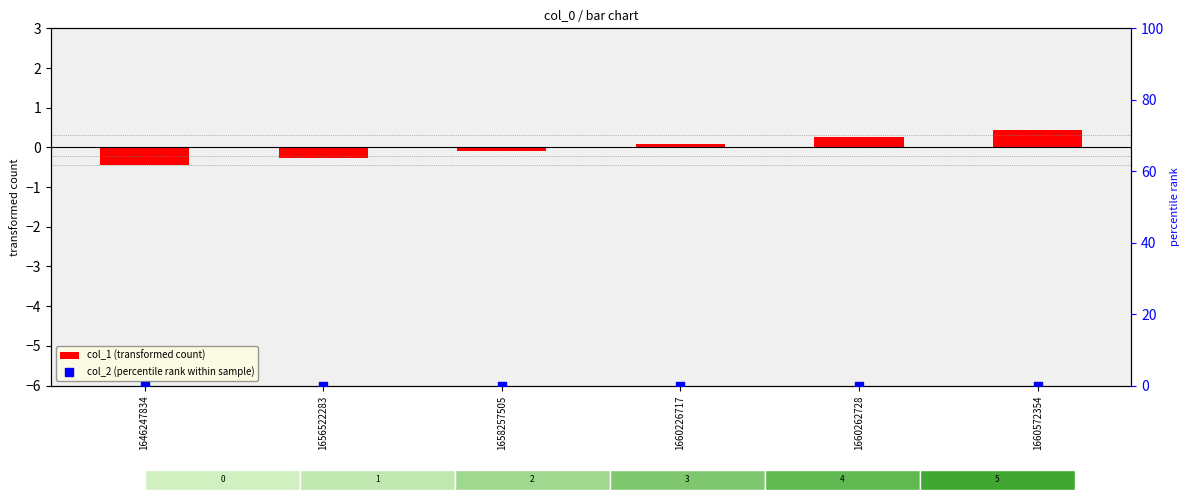

At which category is the sum across all series the highest?

1660572354